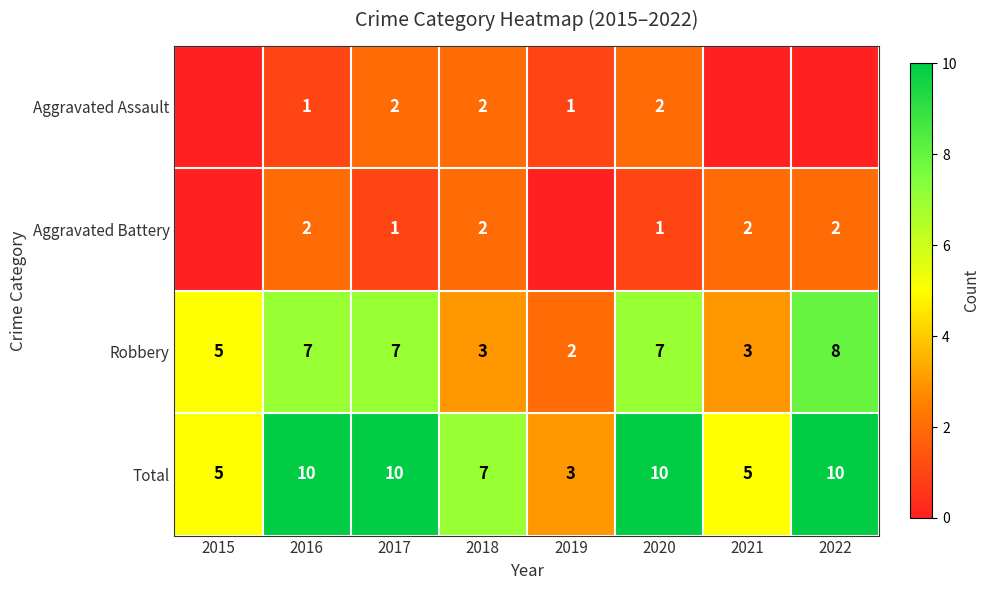

Count the Total values in the range 5 to 10.

7